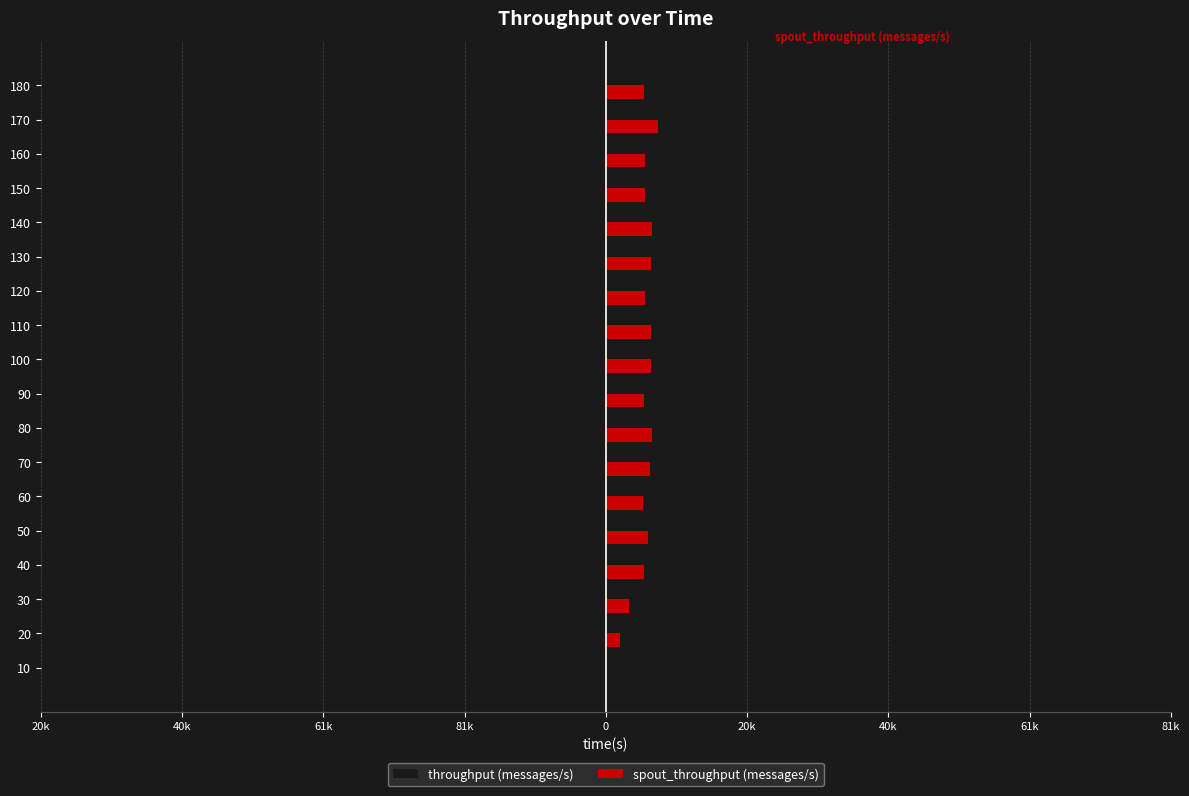

Which series has the largest total across all categories?

spout_throughput (messages/s)